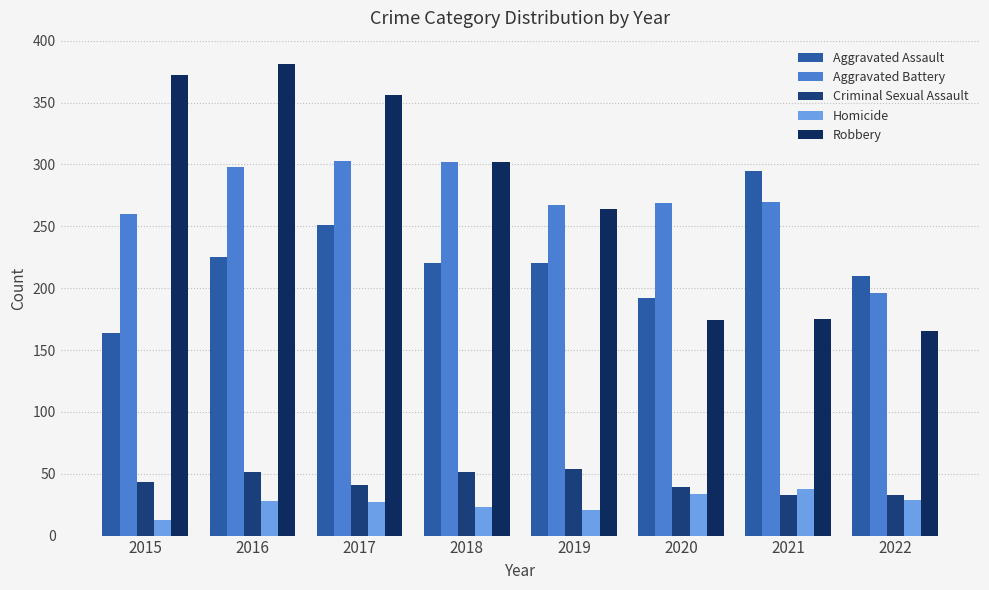

What is the maximum value shown in the chart?

381